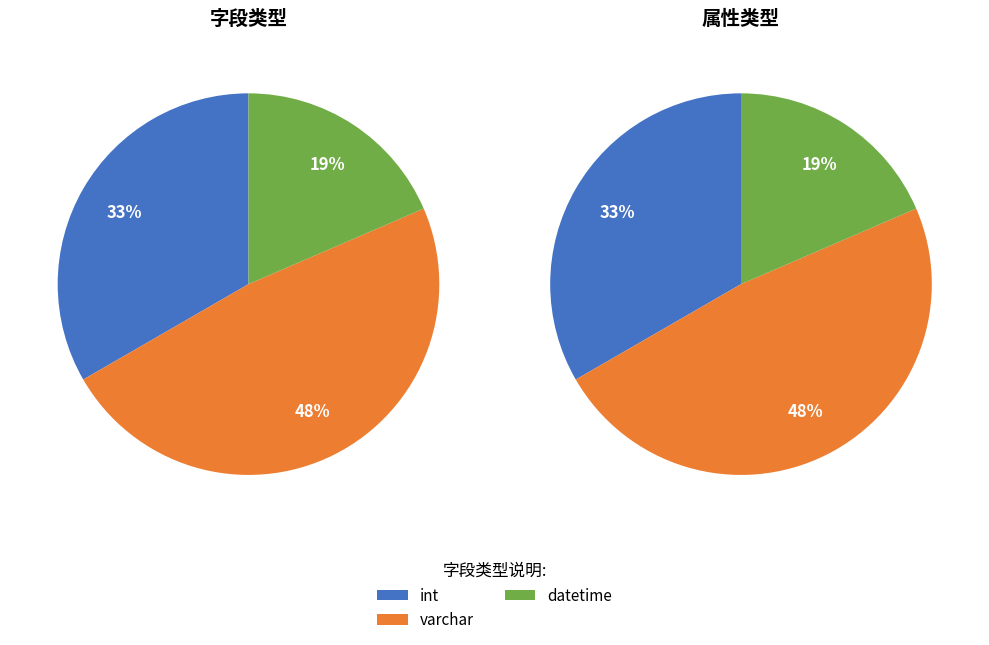

To the nearest percent, what is the average slice percentage?

33%